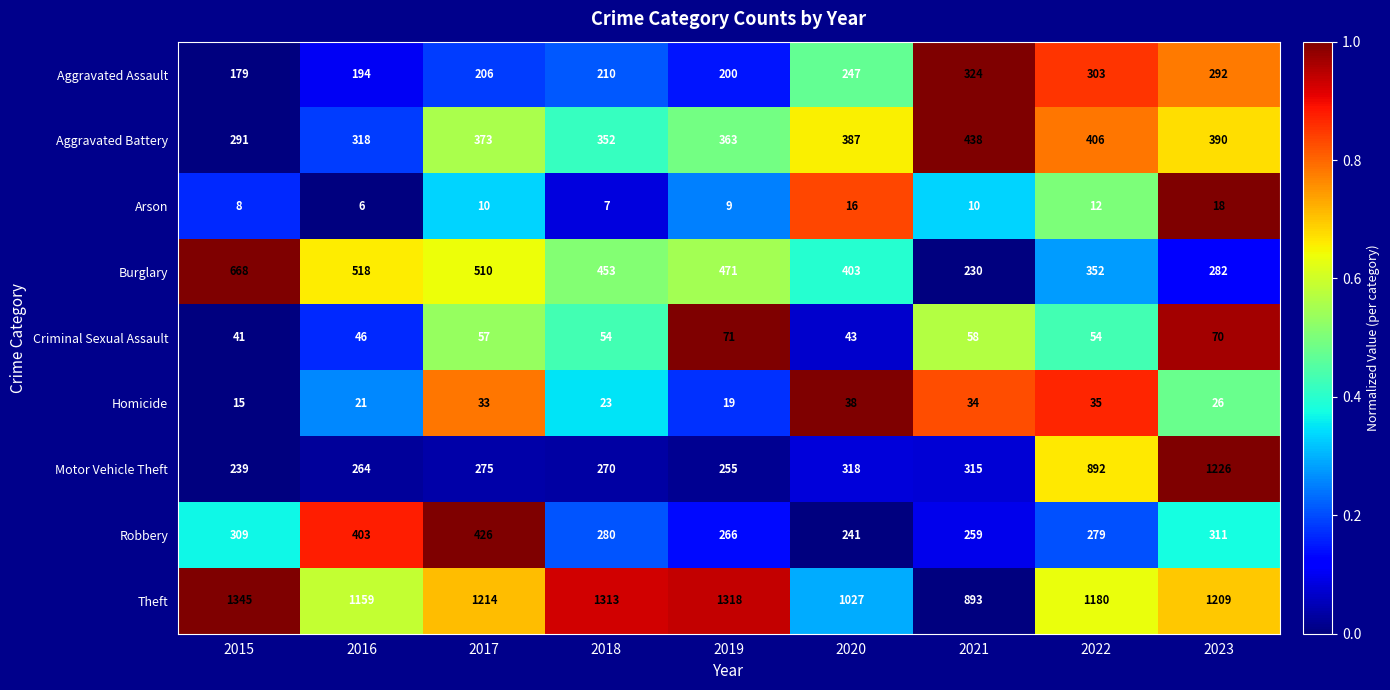

What is the approximate value of Theft at 2022, to the nearest 5?

1180